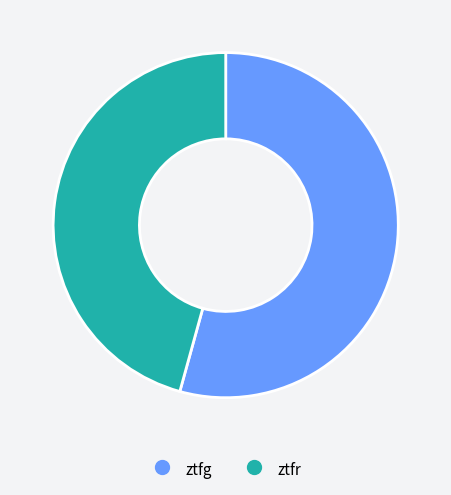

Do ztfg and ztfr together represent more than half of the pie?

Yes